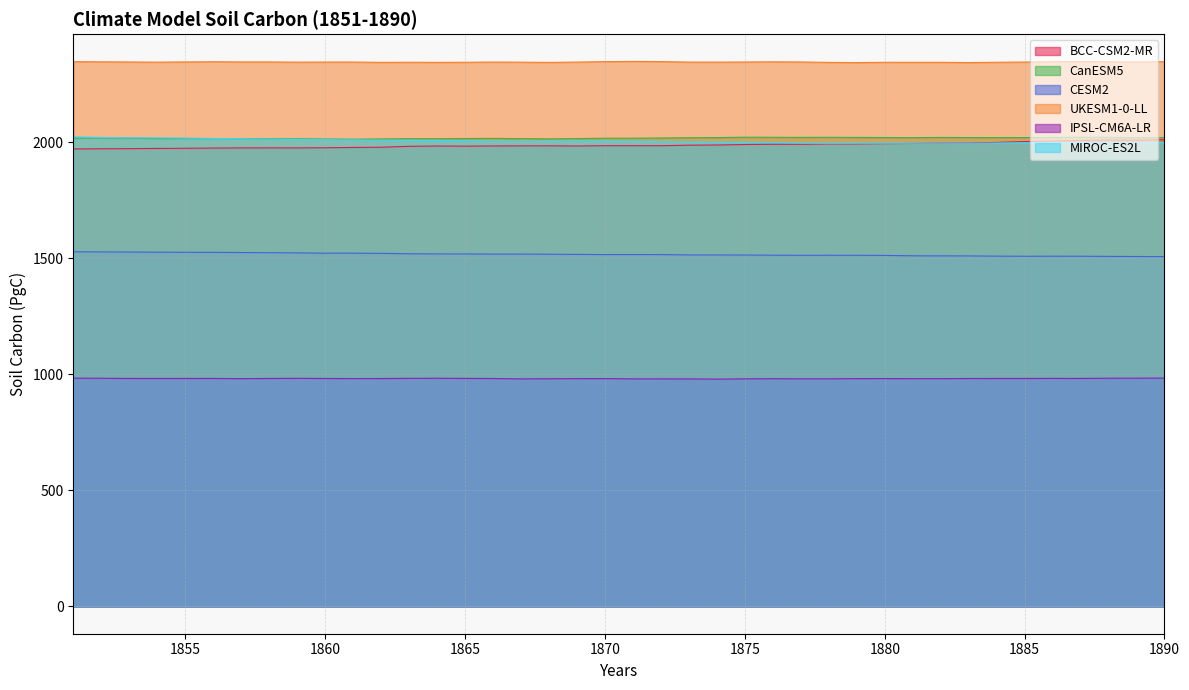

What is the minimum value for BCC-CSM2-MR?

1972.2